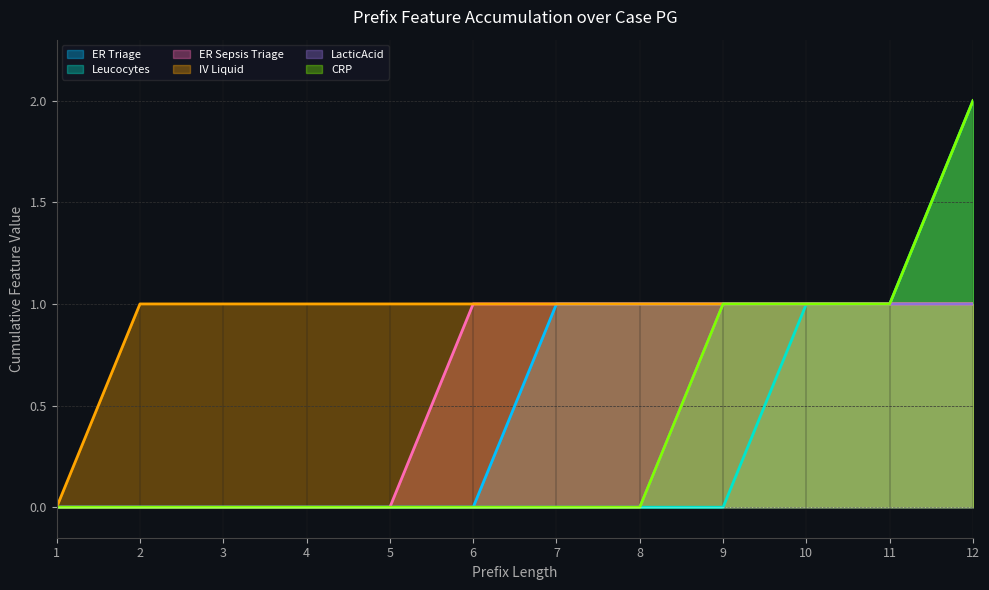

Which has a higher value, 4 or 11?

11